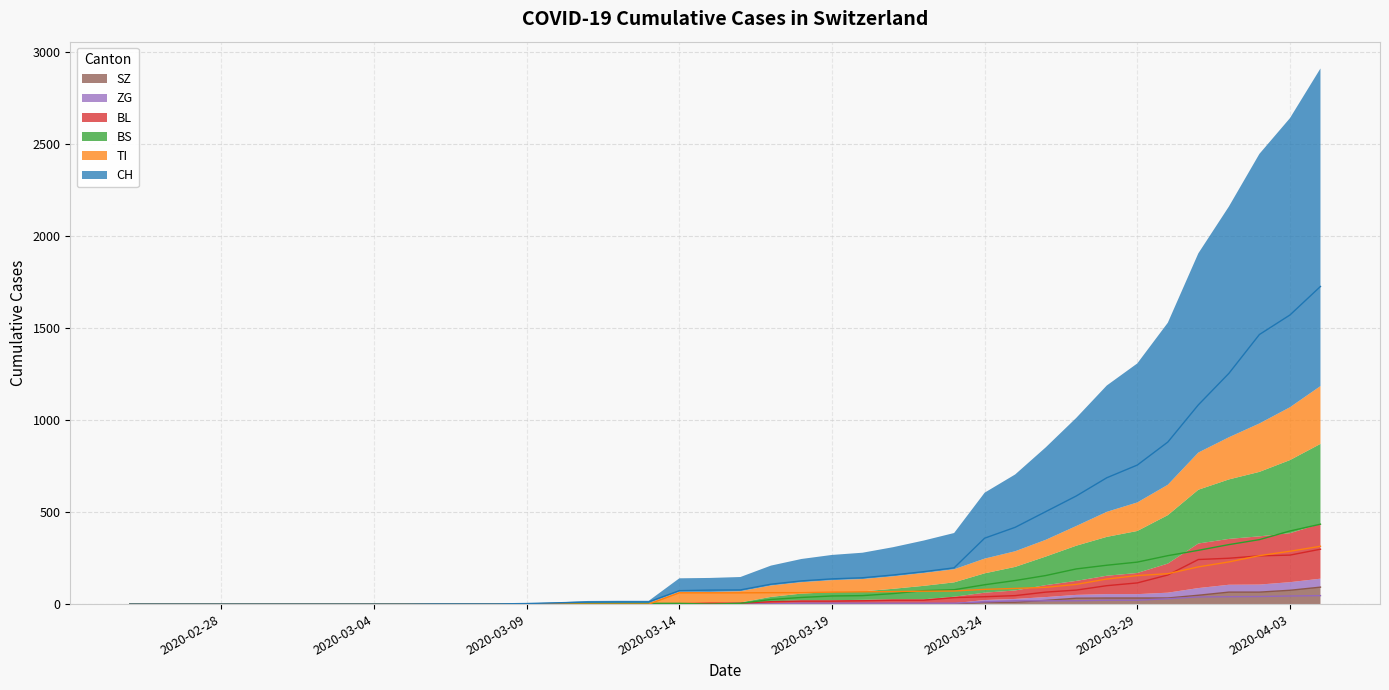

What is the sum of the CH values at 2020-03-05 and 2020-03-31?

1082